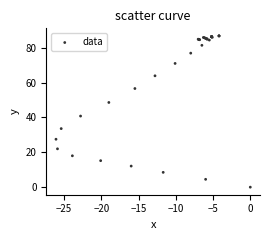

What Y value in the scatter plot is closest to 43?

40.8